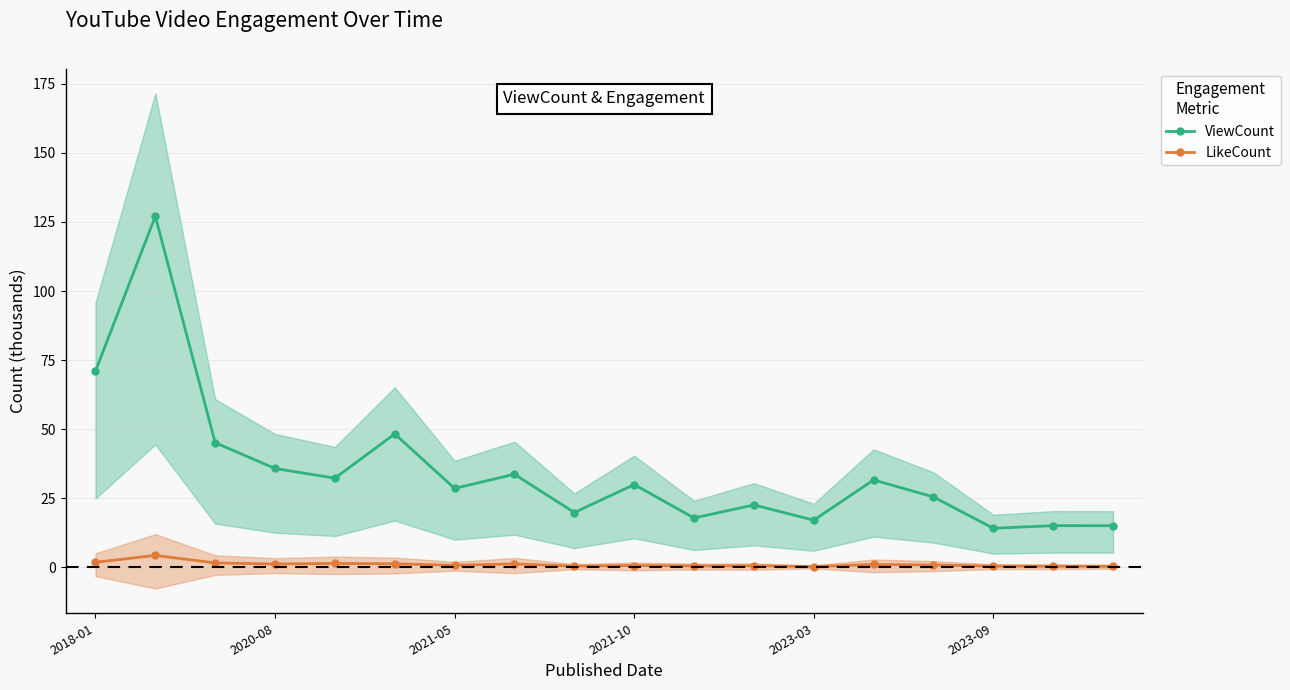

Does the chart have visible grid lines?

Yes